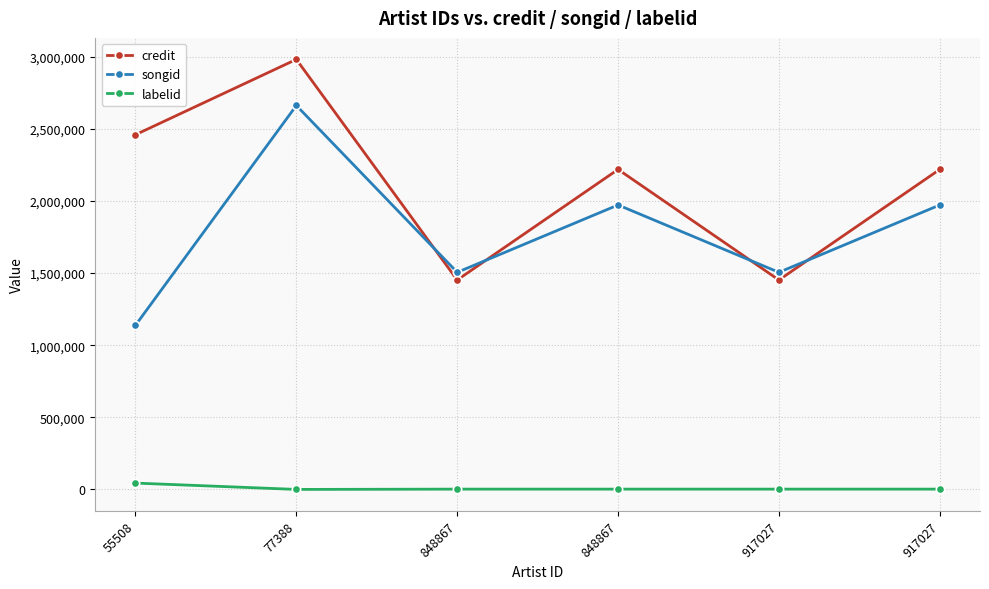

Where is credit nearest to the value 2215802?

848867